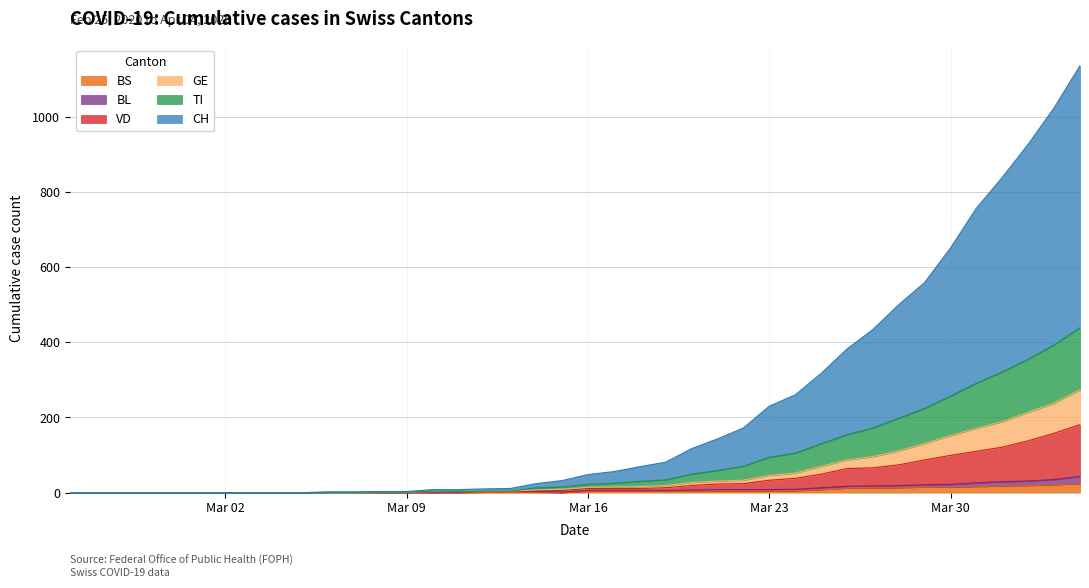

How many positive values does the TI series have?

30